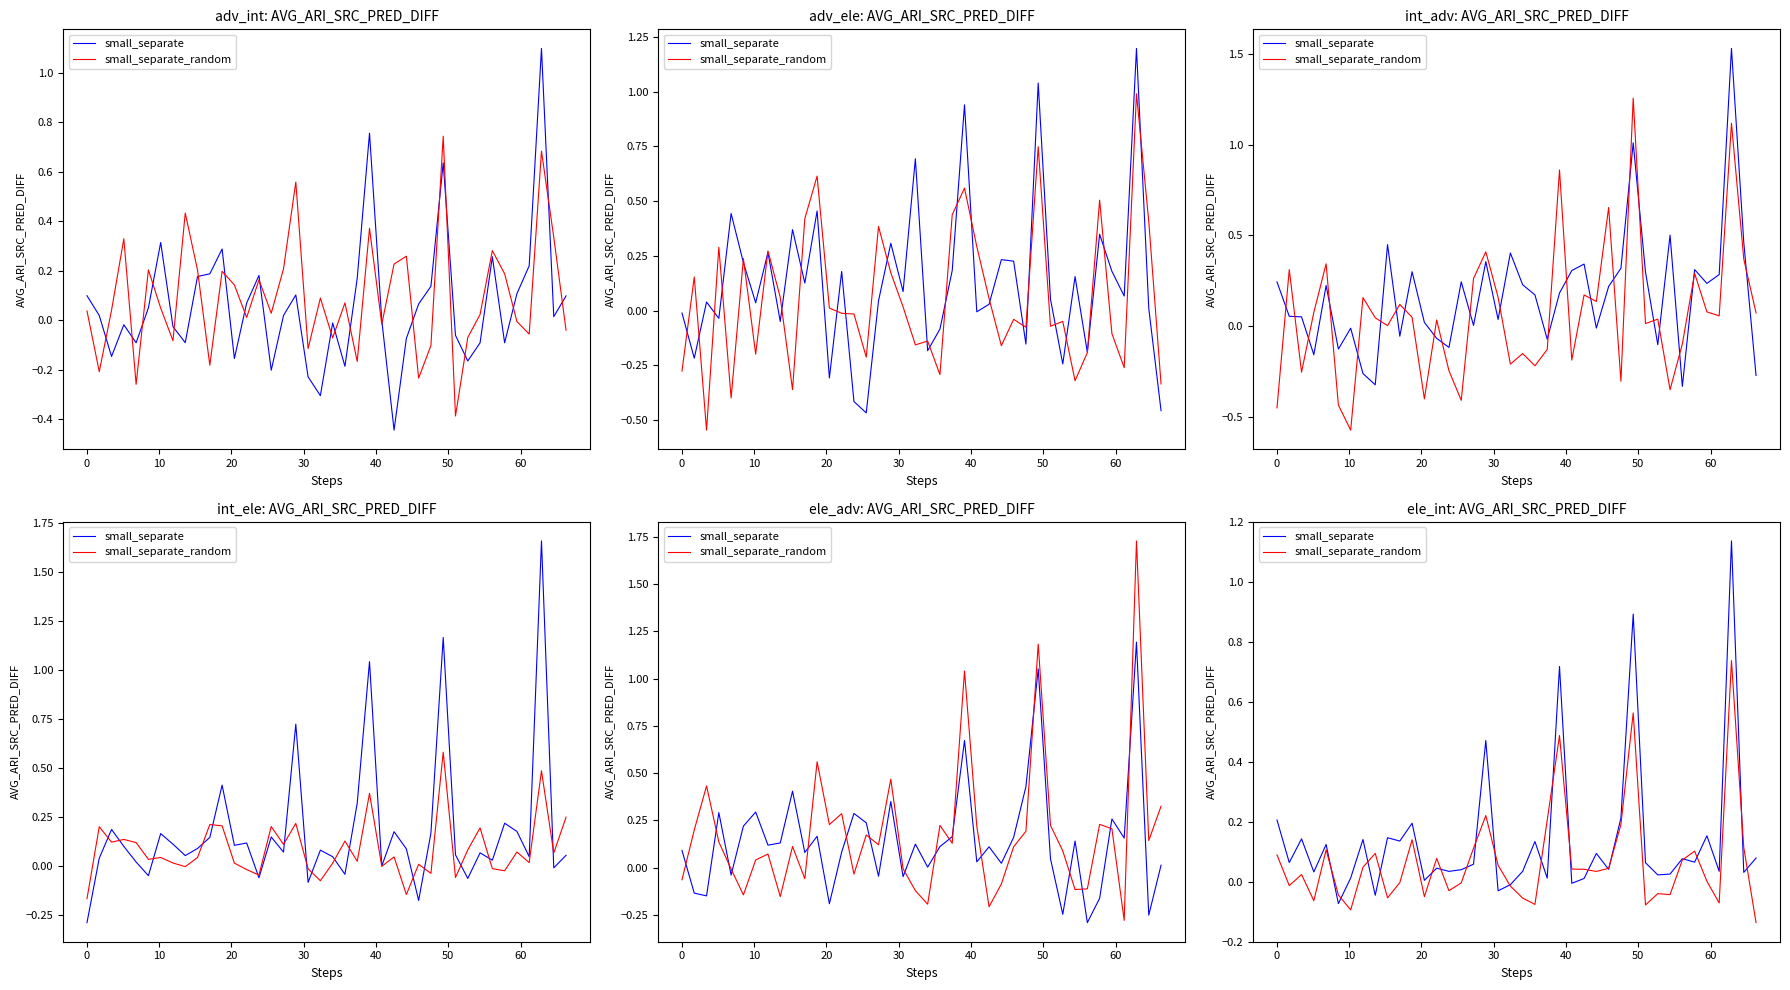

What is the label of the 20th point from the right?

20